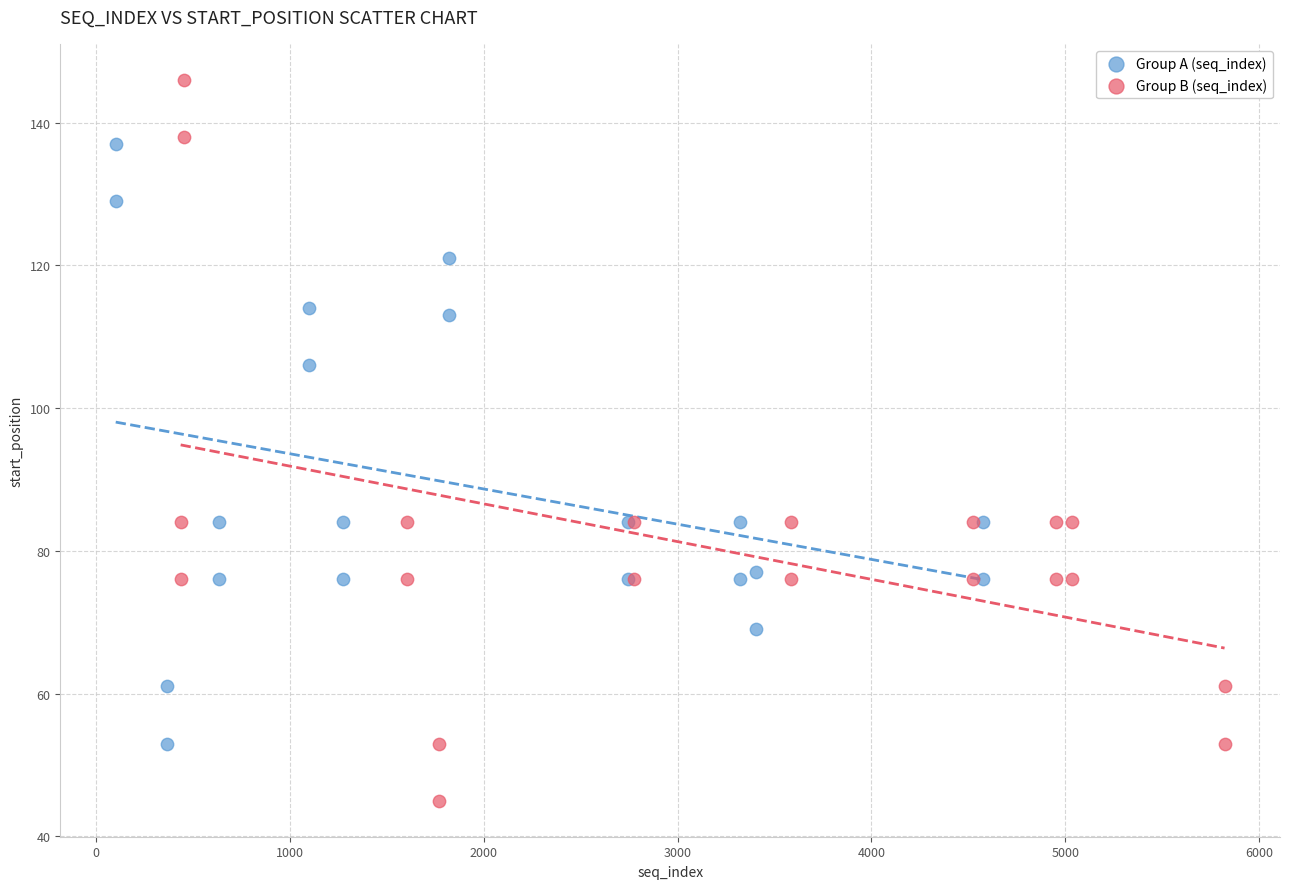

Which series reaches the minimum Y coordinate?

Group B (seq_index)